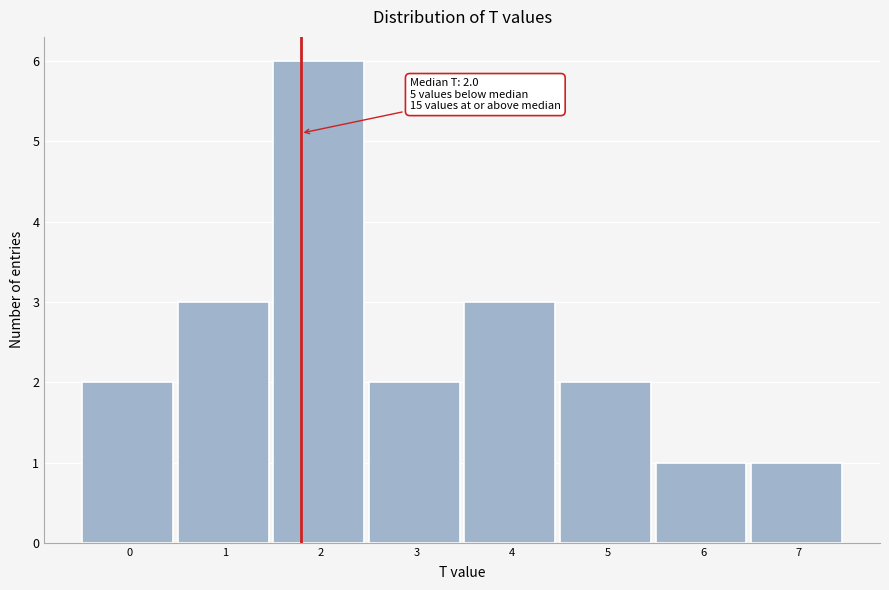

Reading left to right, what are all the values shown in this chart?

2	3	6	2	3	2	1	1